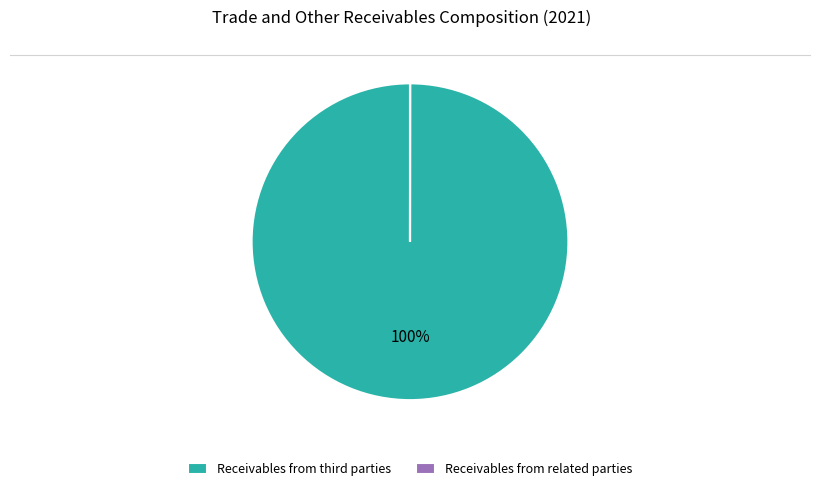

Which slice is the largest?

Receivables from third parties